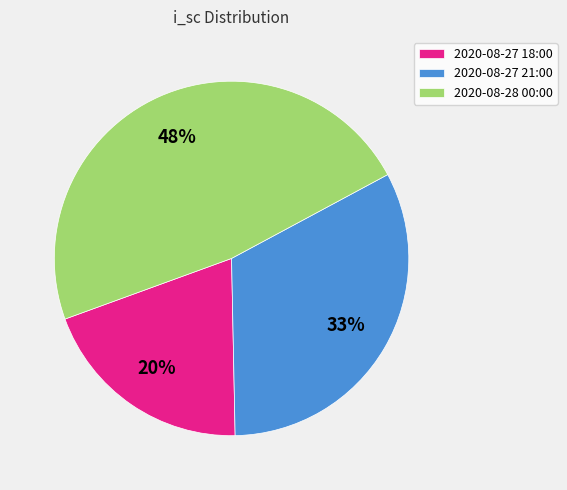

What is the largest slice in the pie chart?

2020-08-28 00:00